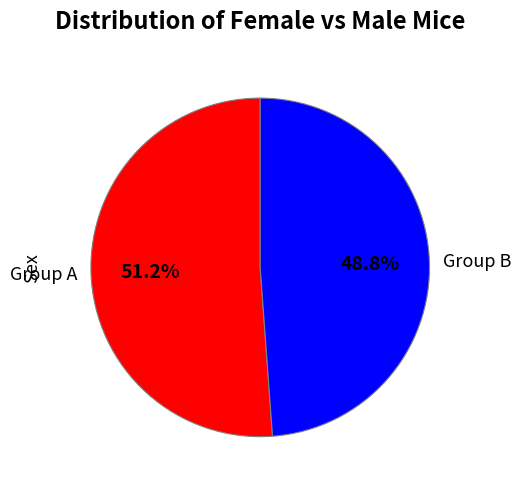

Count the number of slices in the pie.

2